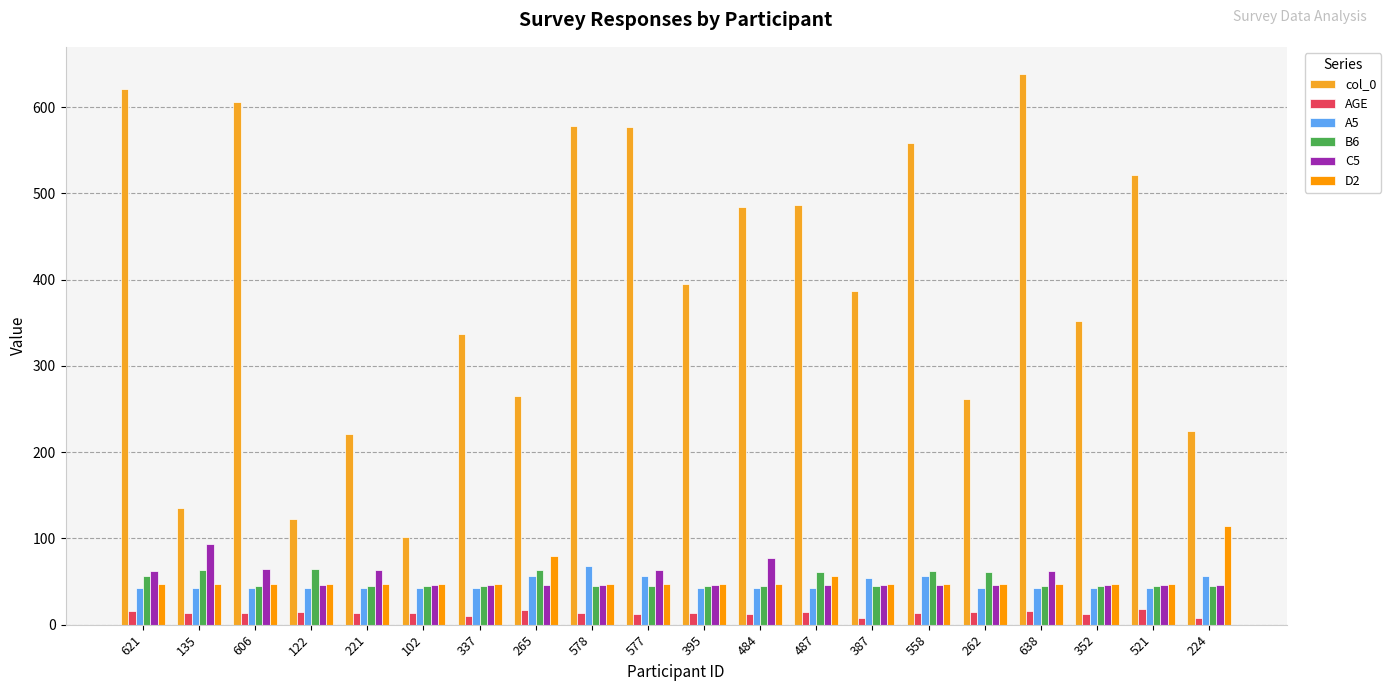

What is the label of the 16th bar from the left?

262